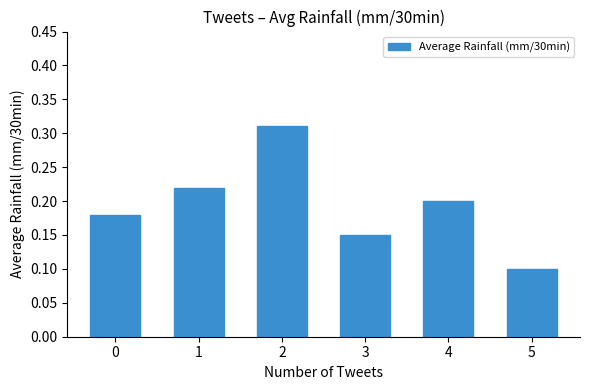

Which category has the lowest value across all series?

5